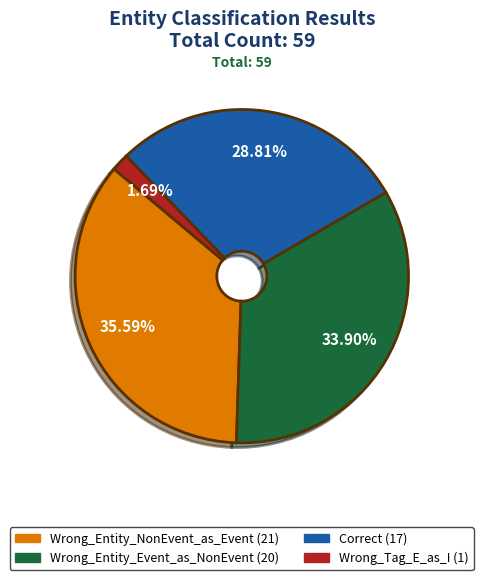

Count the number of slices in the pie.

4